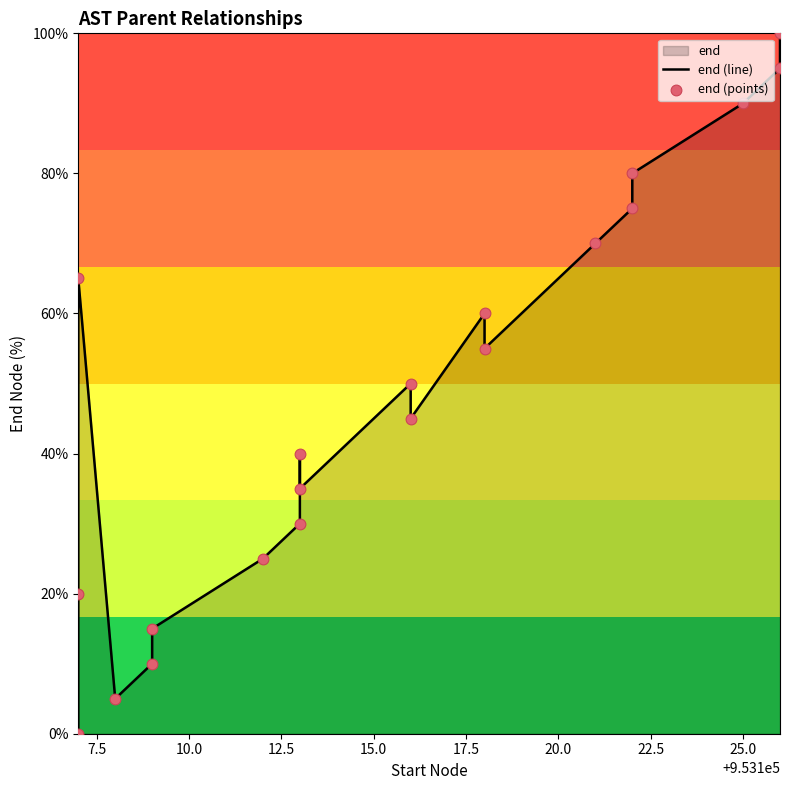

At how many categories does at least one series exceed 83?

3